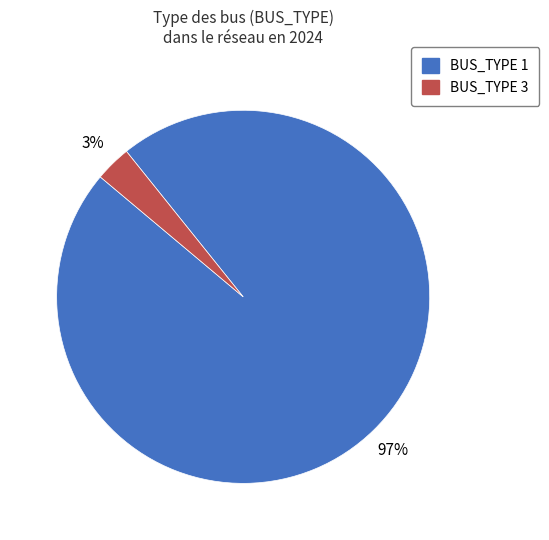

To the nearest percent, what is the difference between the largest and smallest slice percentages?

94%